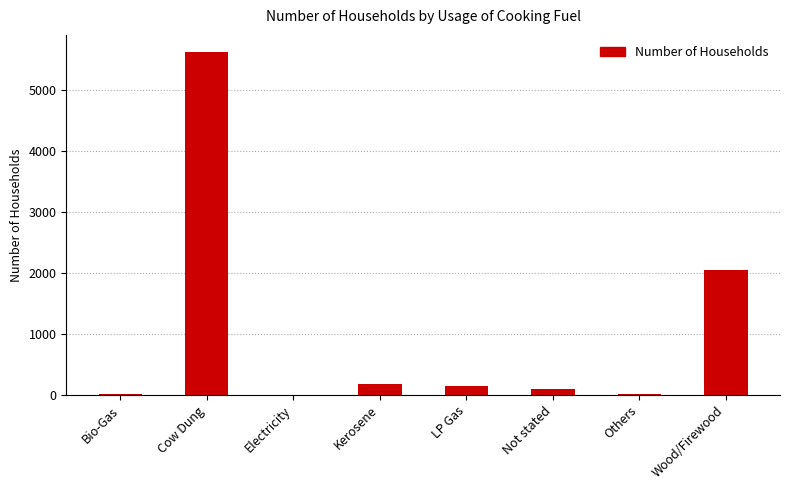

Which category has the highest value across all series?

Cow Dung